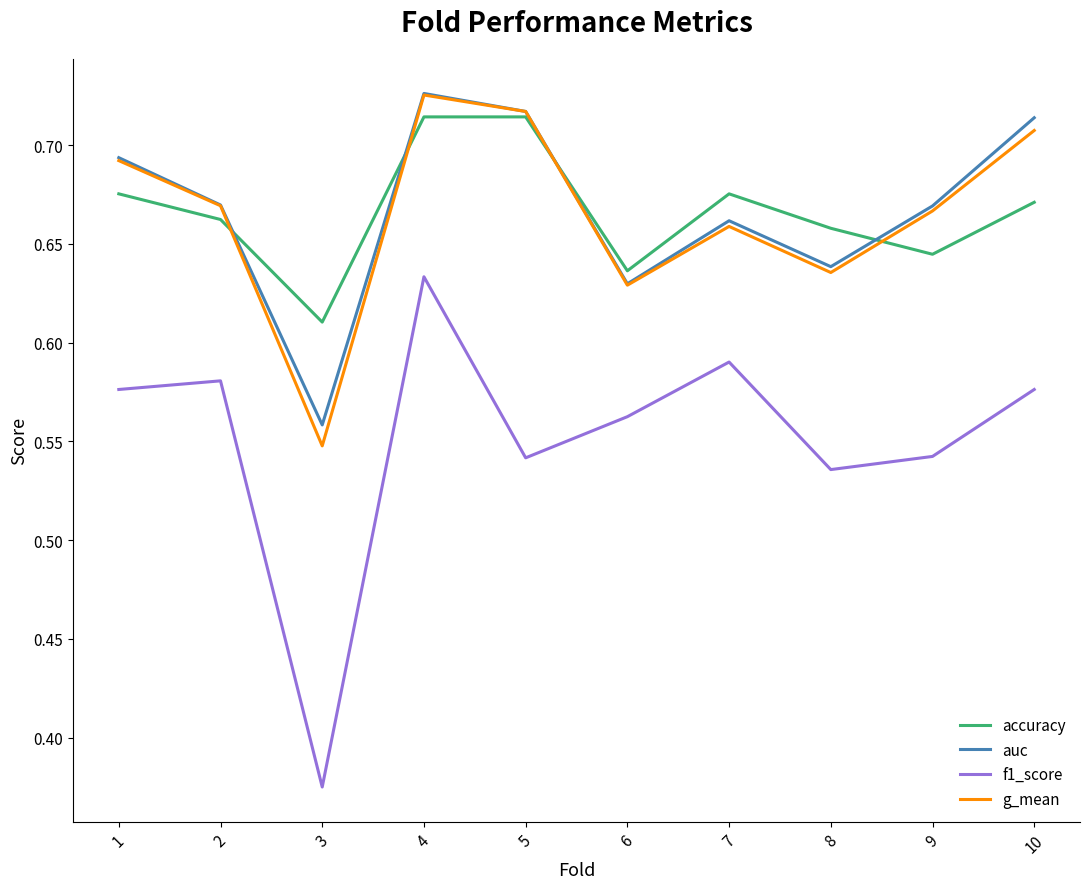

True or false: f1_score and g_mean intersect in this chart.

False